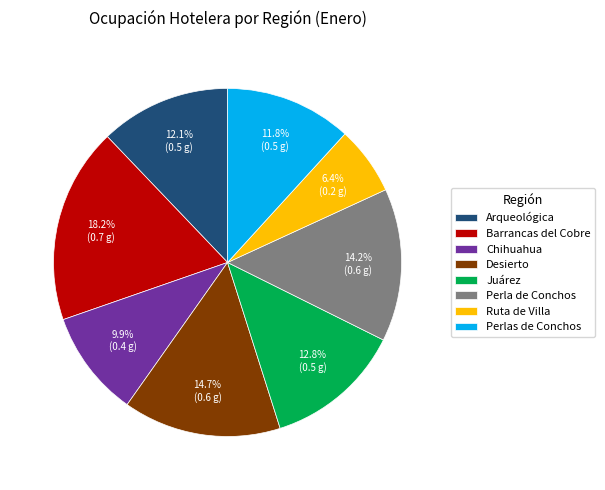

The Arqueológica slice represents 18% of the pie. True or false?

False